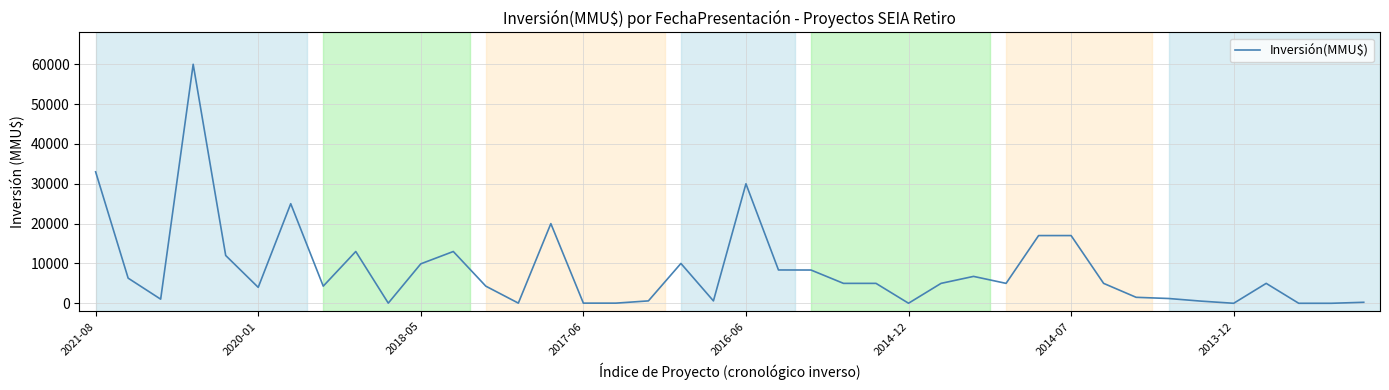

What is the average value?

8454